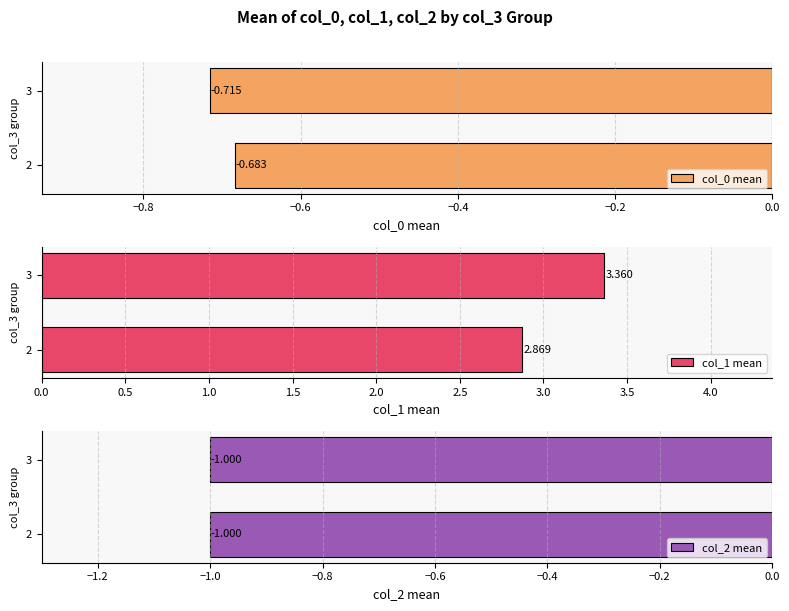

How many bars are there in each group?

3